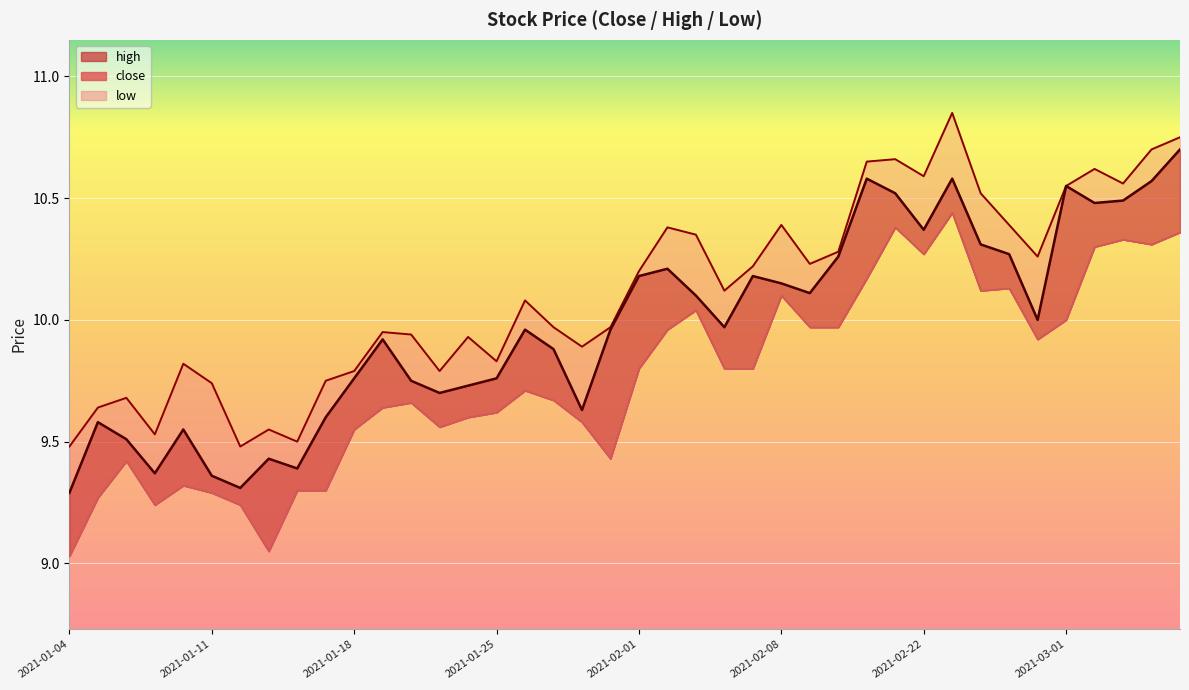

At 2021-03-05, list the series in order from smallest to largest.

low, close, high